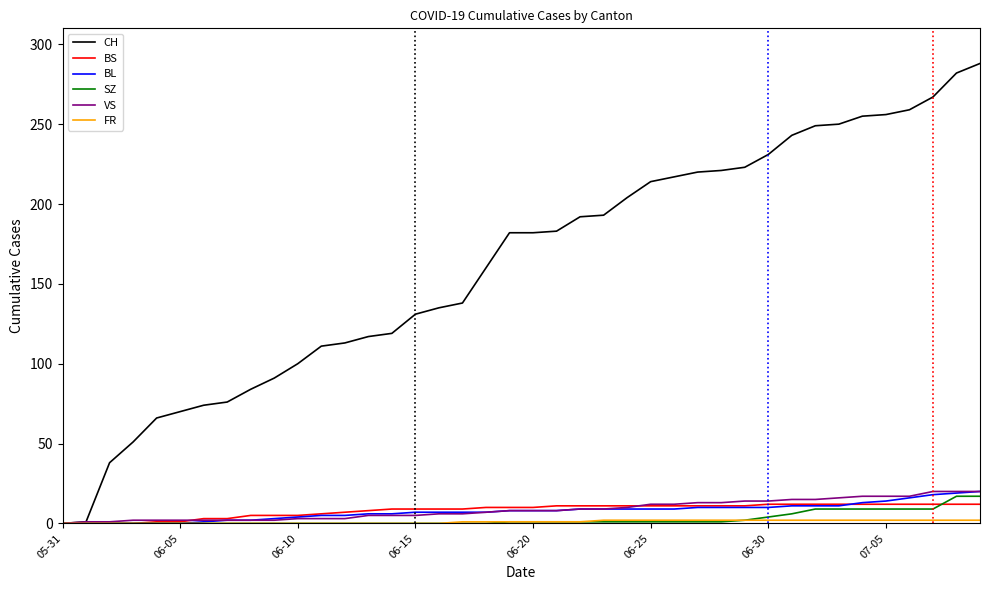

Which series has the largest total across all categories?

CH